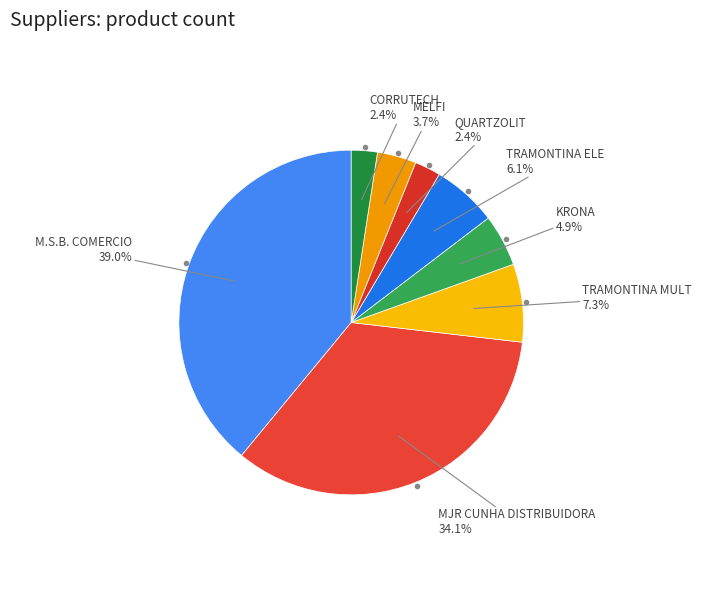

What portion of the pie excludes CORRUTECH?

97.6%